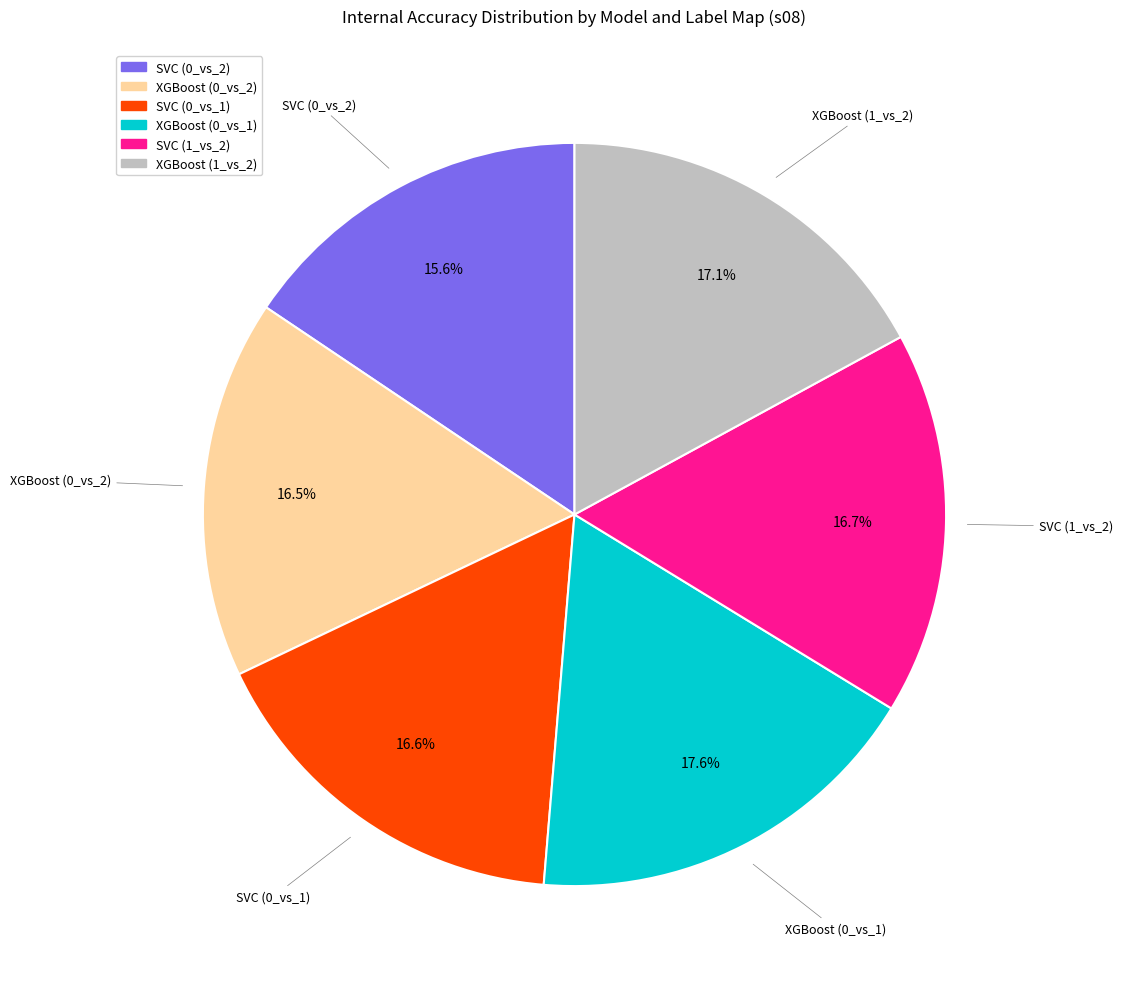

True or false: XGBoost (1_vs_2) accounts for 17% of the total.

True